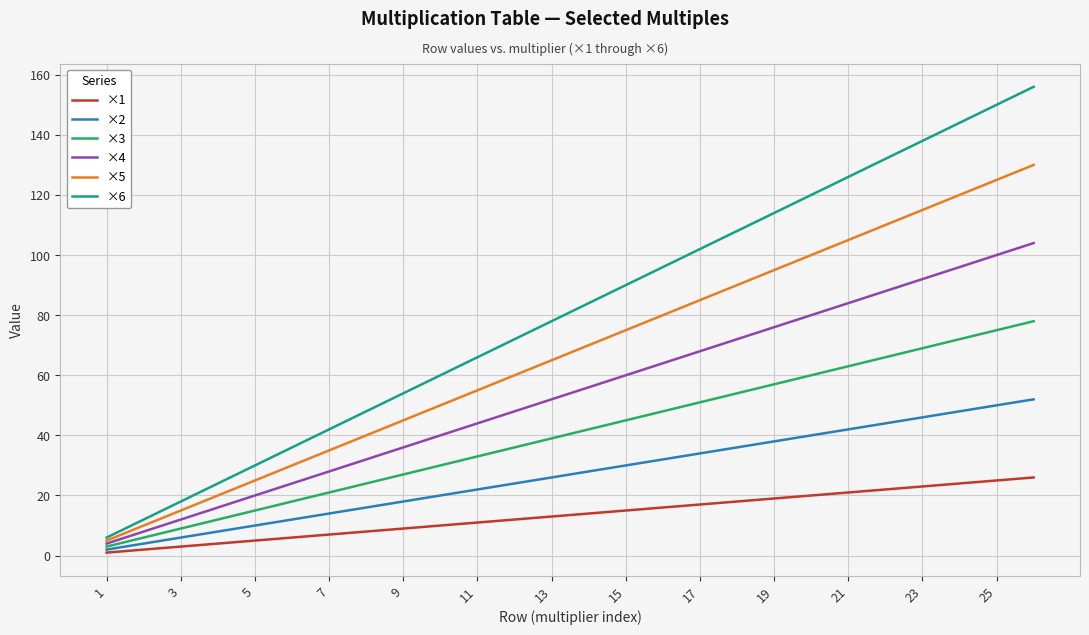

List the series in order of their overall mean, highest first.

×6, ×5, ×4, ×3, ×2, ×1